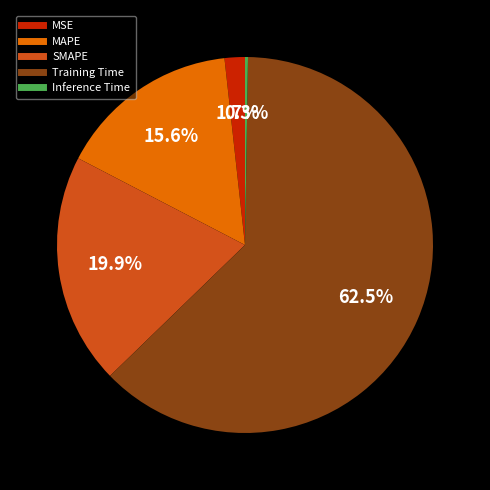

True or false: MSE accounts for 2% of the total.

True